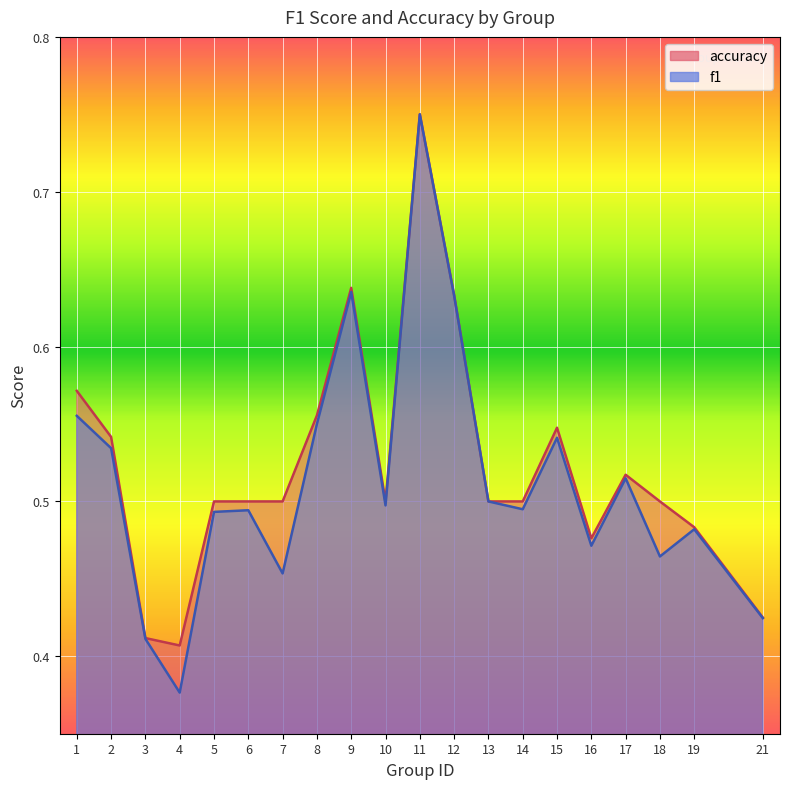

True or false: accuracy and f1 cross at least once.

False